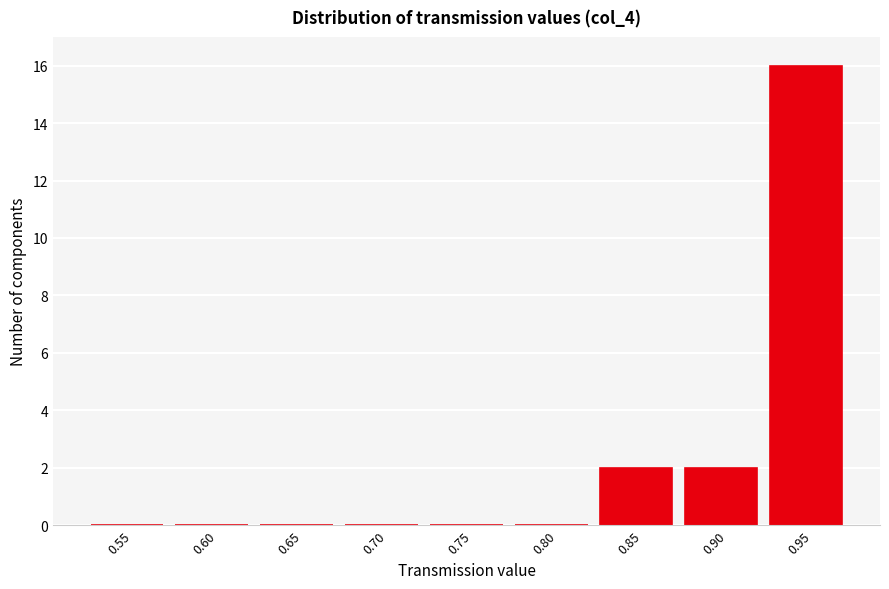

Reading left to right, transcribe all the data shown in this chart.

0.55=0	0.60=0	0.65=0	0.70=0	0.75=0	0.80=0	0.85=2	0.90=2	0.95=16